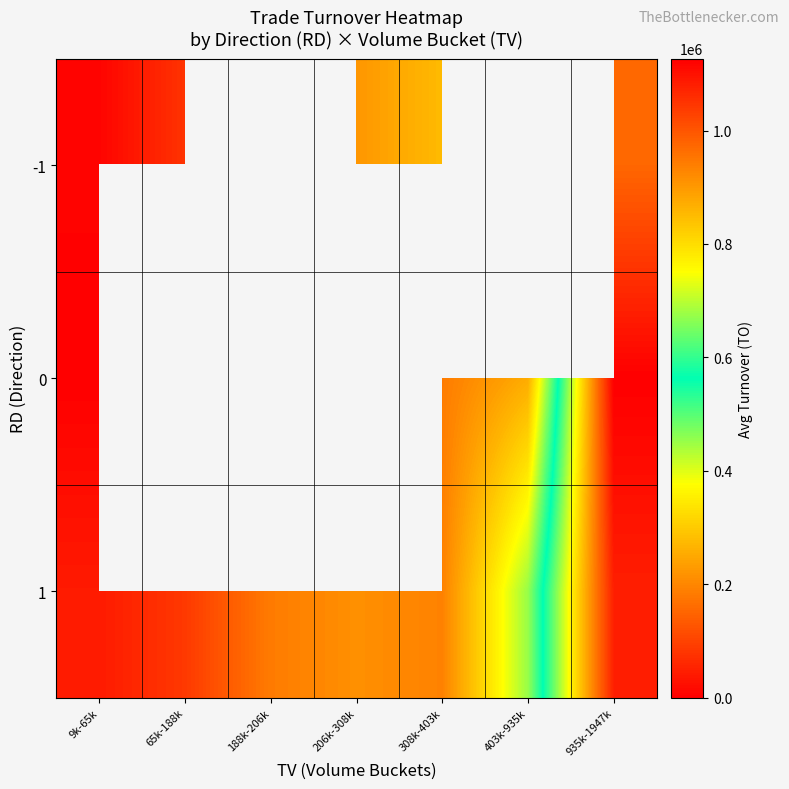

Which category has the highest value in the 1 series?

935k-1947k